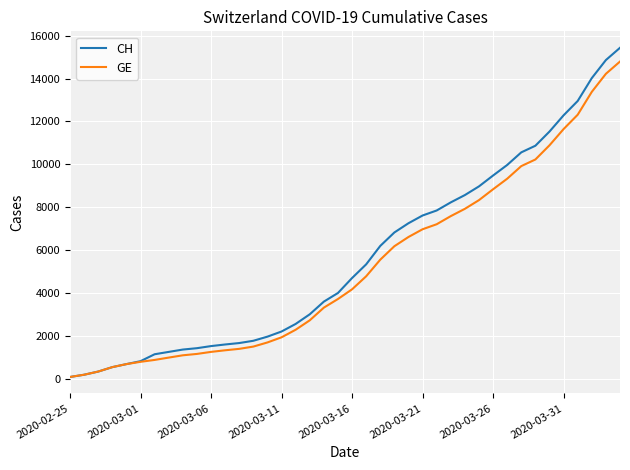

What is the minimum value shown in the chart?

72